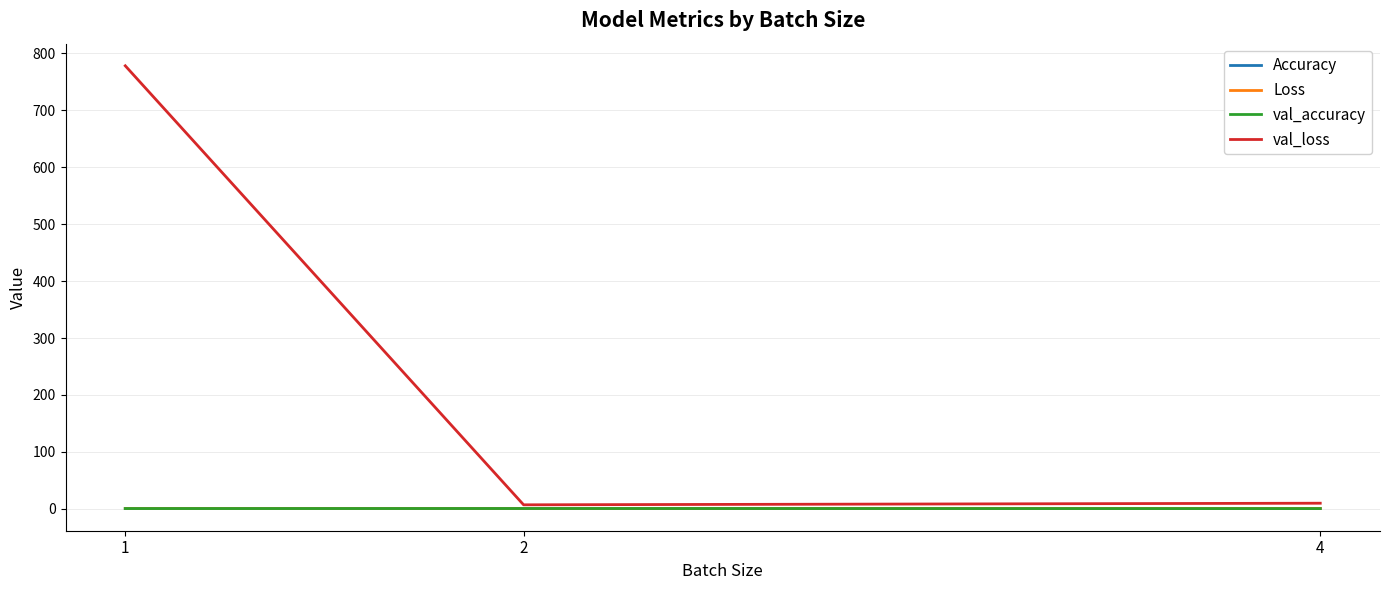

True or false: val_accuracy has a value of 0.4 at 4.

True